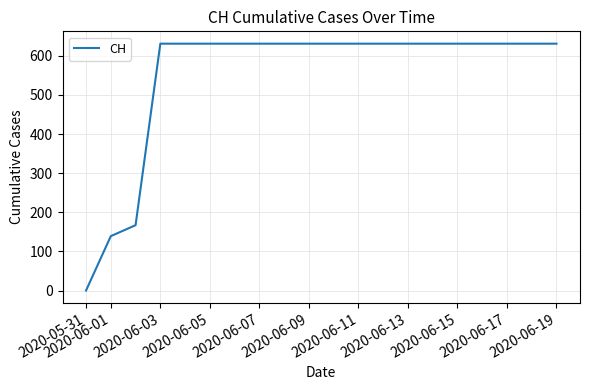

What is the greatest value displayed?

631